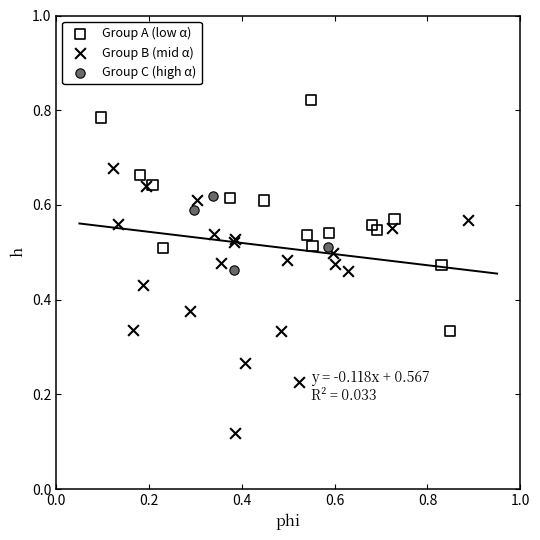

What are all the series names shown in the legend?

Group A (low α), Group B (mid α), Group C (high α)